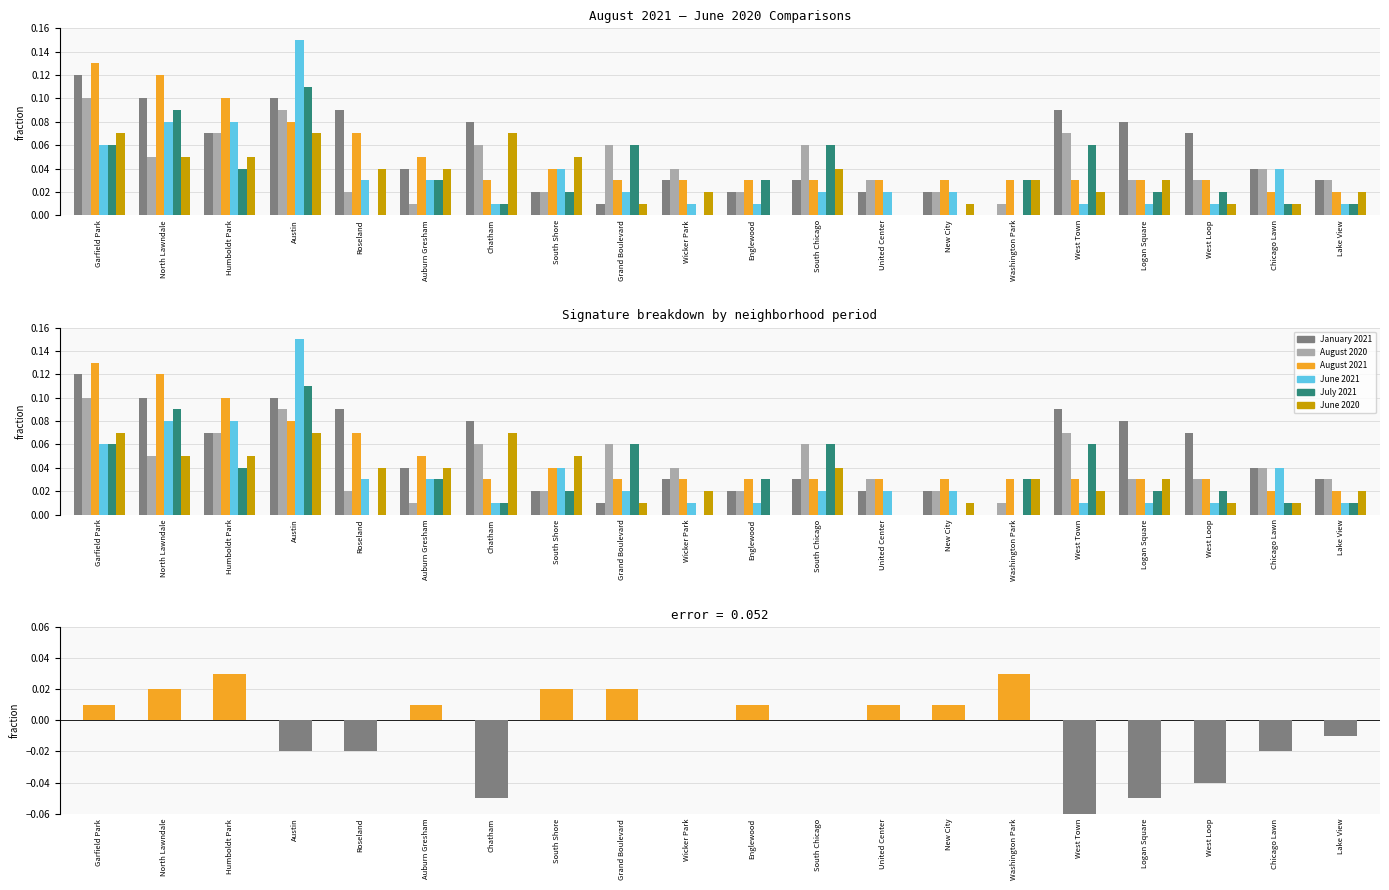

Reading left to right, transcribe all the data shown in this chart.

January 2021: Garfield Park=0.1	North Lawndale=0.1	Humboldt Park=0.1	Austin=0.1	Roseland=0.1	Auburn Gresham=0.0	Chatham=0.1	South Shore=0.0	Grand Boulevard=0.0	Wicker Park=0.0	Englewood=0.0	South Chicago=0.0	United Center=0.0	New City=0.0	Washington Park=0.0	West Town=0.1	Logan Square=0.1	West Loop=0.1	Chicago Lawn=0.0	Lake View=0.0
August 2020: Garfield Park=0.1	North Lawndale=0.1	Humboldt Park=0.1	Austin=0.1	Roseland=0.0	Auburn Gresham=0.0	Chatham=0.1	South Shore=0.0	Grand Boulevard=0.1	Wicker Park=0.0	Englewood=0.0	South Chicago=0.1	United Center=0.0	New City=0.0	Washington Park=0.0	West Town=0.1	Logan Square=0.0	West Loop=0.0	Chicago Lawn=0.0	Lake View=0.0
August 2021: Garfield Park=0.1	North Lawndale=0.1	Humboldt Park=0.1	Austin=0.1	Roseland=0.1	Auburn Gresham=0.1	Chatham=0.0	South Shore=0.0	Grand Boulevard=0.0	Wicker Park=0.0	Englewood=0.0	South Chicago=0.0	United Center=0.0	New City=0.0	Washington Park=0.0	West Town=0.0	Logan Square=0.0	West Loop=0.0	Chicago Lawn=0.0	Lake View=0.0
June 2021: Garfield Park=0.1	North Lawndale=0.1	Humboldt Park=0.1	Austin=0.1	Roseland=0.0	Auburn Gresham=0.0	Chatham=0.0	South Shore=0.0	Grand Boulevard=0.0	Wicker Park=0.0	Englewood=0.0	South Chicago=0.0	United Center=0.0	New City=0.0	Washington Park=0.0	West Town=0.0	Logan Square=0.0	West Loop=0.0	Chicago Lawn=0.0	Lake View=0.0
July 2021: Garfield Park=0.1	North Lawndale=0.1	Humboldt Park=0.0	Austin=0.1	Roseland=0.0	Auburn Gresham=0.0	Chatham=0.0	South Shore=0.0	Grand Boulevard=0.1	Wicker Park=0.0	Englewood=0.0	South Chicago=0.1	United Center=0.0	New City=0.0	Washington Park=0.0	West Town=0.1	Logan Square=0.0	West Loop=0.0	Chicago Lawn=0.0	Lake View=0.0
June 2020: Garfield Park=0.1	North Lawndale=0.1	Humboldt Park=0.1	Austin=0.1	Roseland=0.0	Auburn Gresham=0.0	Chatham=0.1	South Shore=0.1	Grand Boulevard=0.0	Wicker Park=0.0	Englewood=0.0	South Chicago=0.0	United Center=0.0	New City=0.0	Washington Park=0.0	West Town=0.0	Logan Square=0.0	West Loop=0.0	Chicago Lawn=0.0	Lake View=0.0